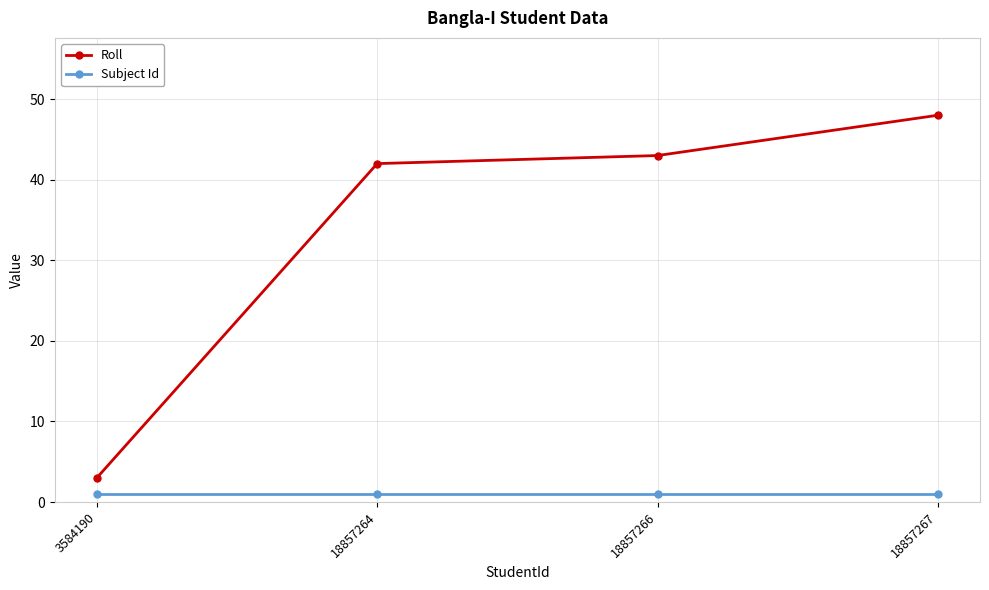

What is the minimum value for Subject Id?

1